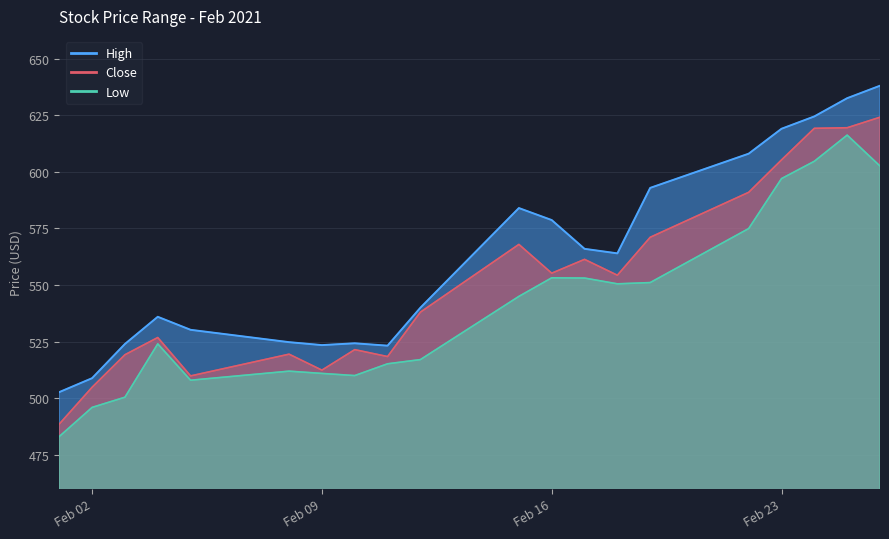

Does the chart display data point markers on the line(s)?

No